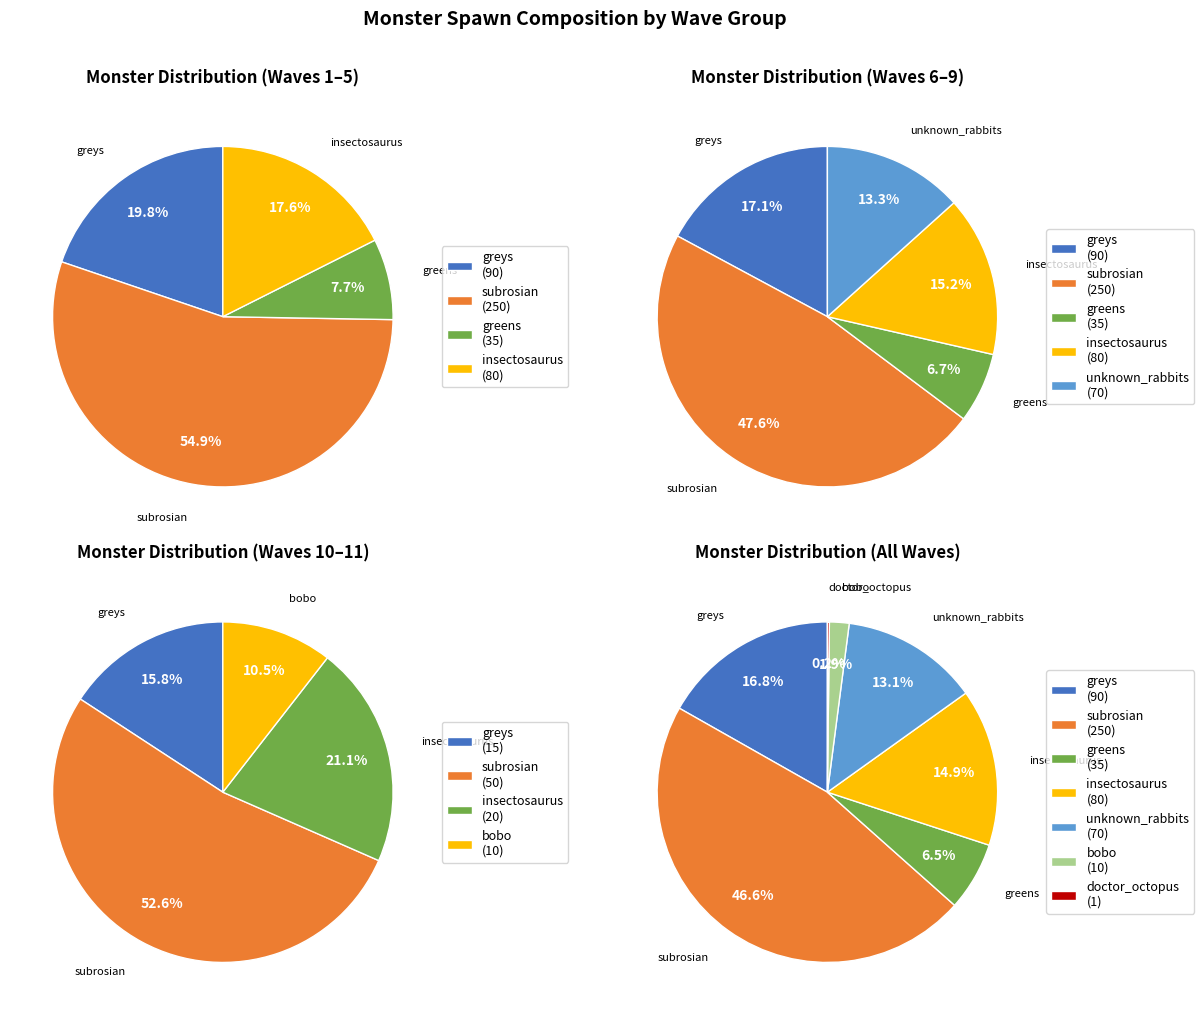

Count the number of slices in the pie.

7